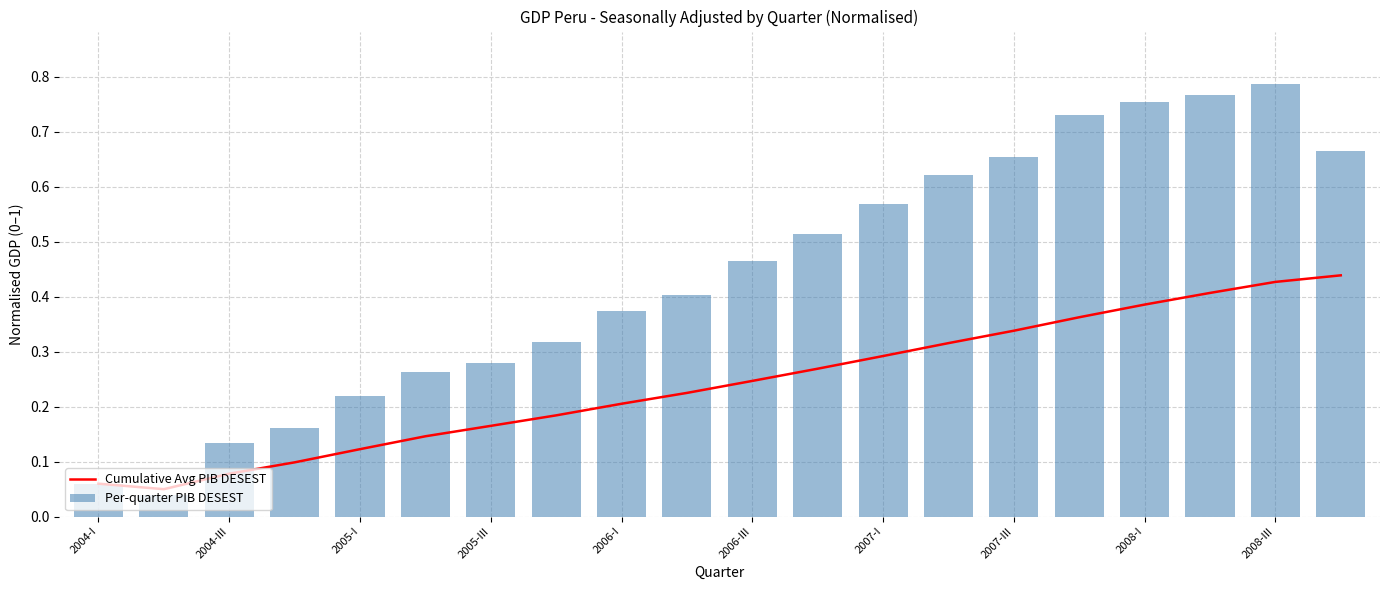

The Cumulative Avg PIB DESEST series shows 0.2 at 2007-I. True or false?

False